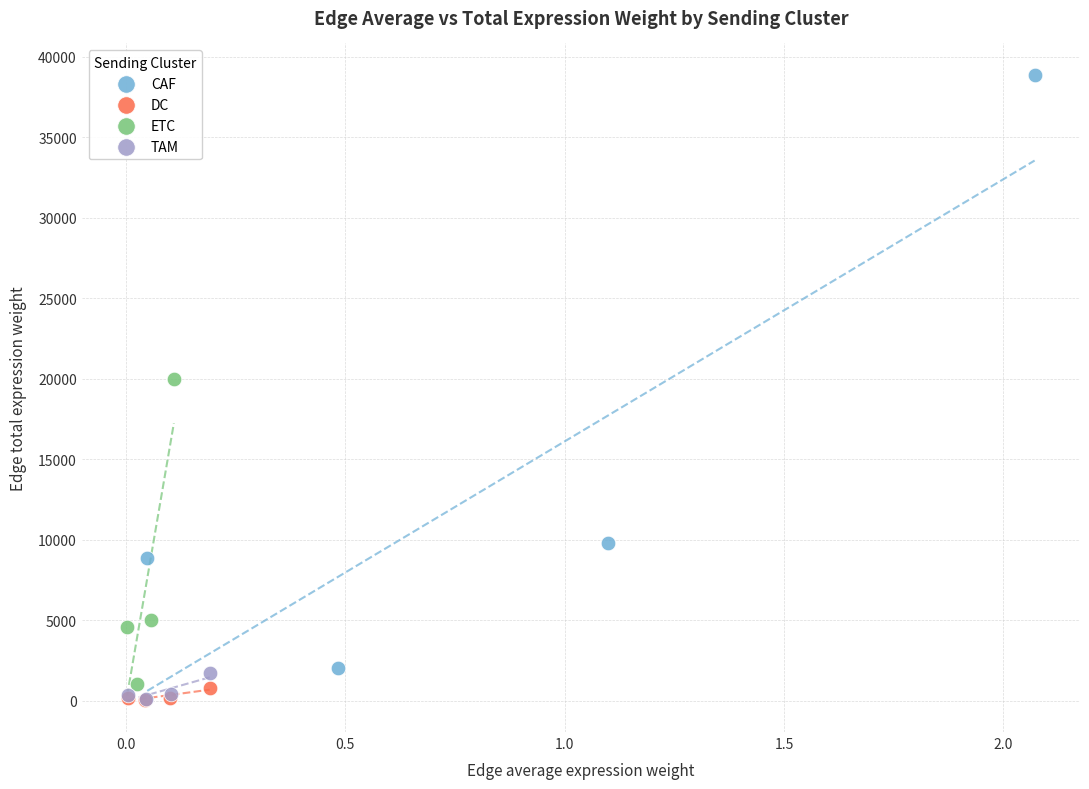

Which series has the widest spread of Y values?

CAF